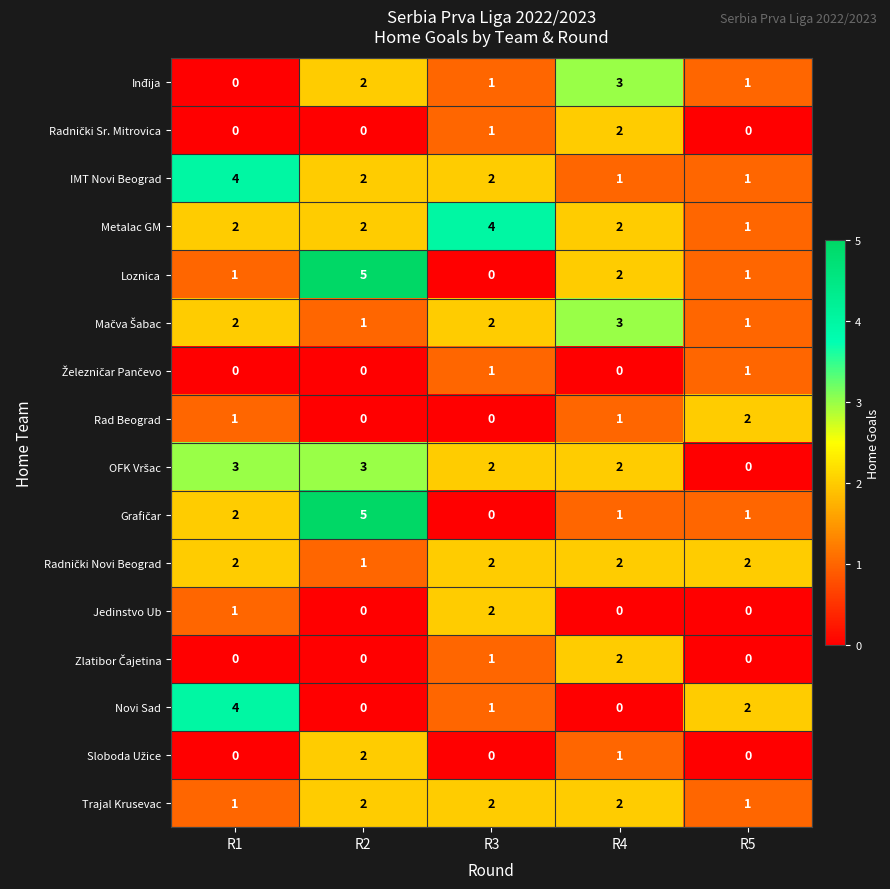

The Metalac GM series shows 4 at R3. True or false?

True